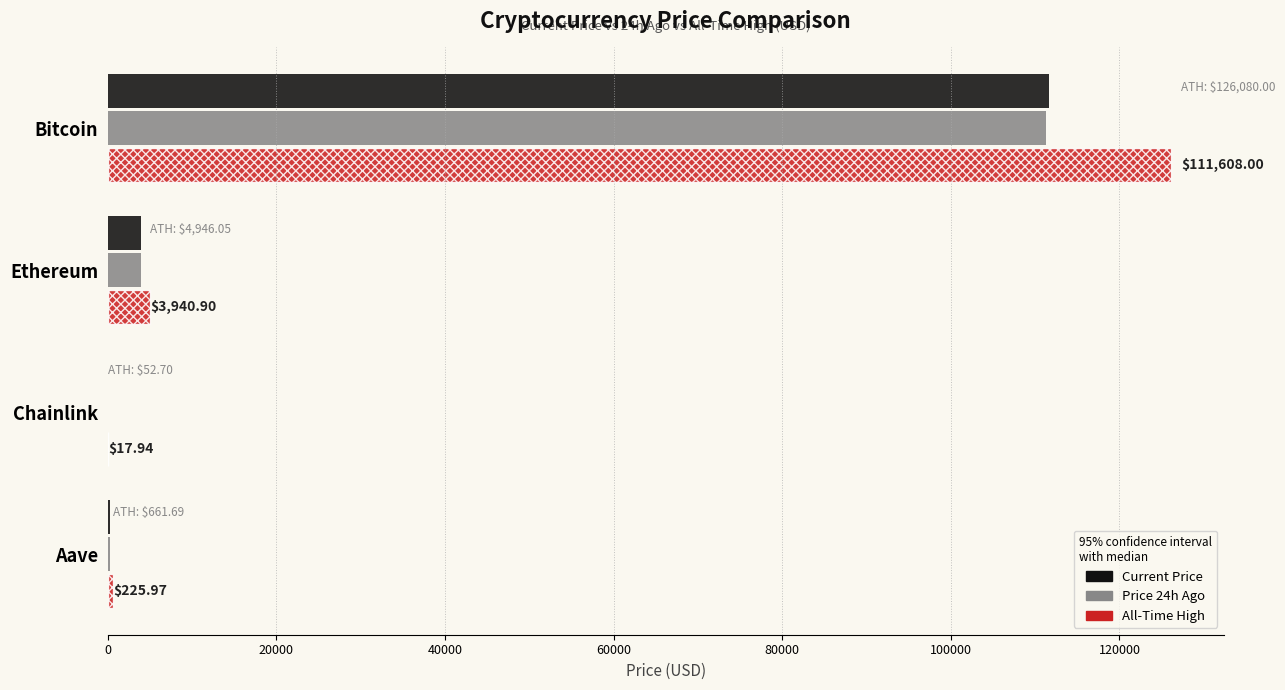

What is the total value across all series at Bitcoin?

348933.0